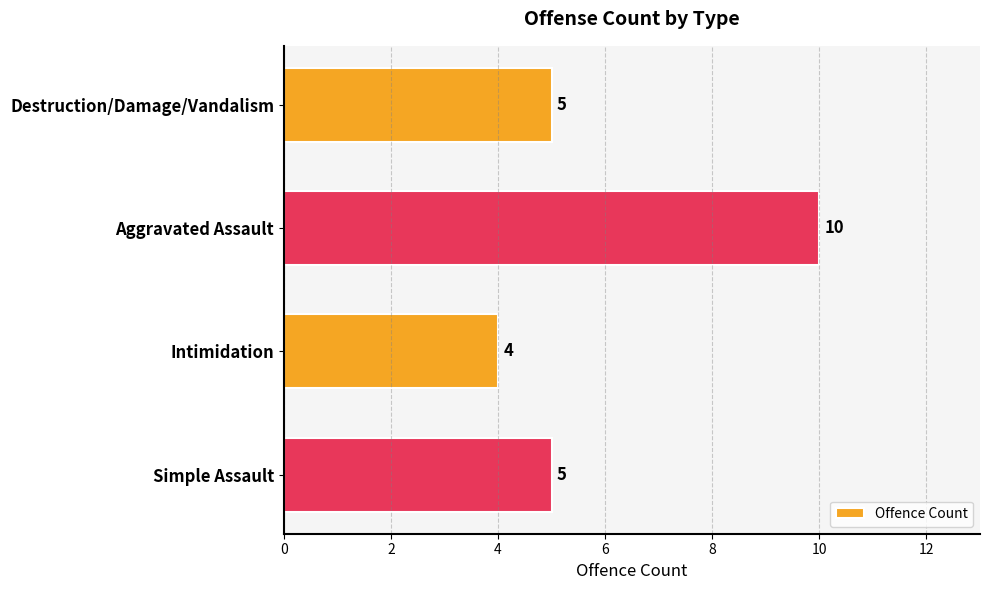

Which category has the lowest value across all series?

Intimidation